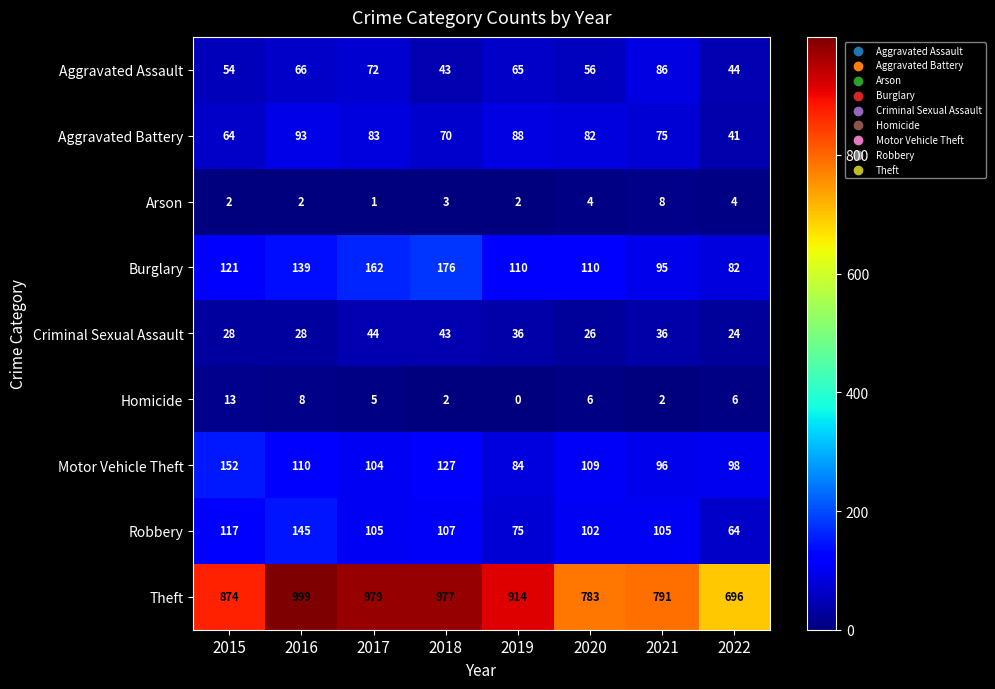

List the labels in order of Aggravated Assault value, smallest first.

2018, 2022, 2015, 2020, 2019, 2016, 2017, 2021